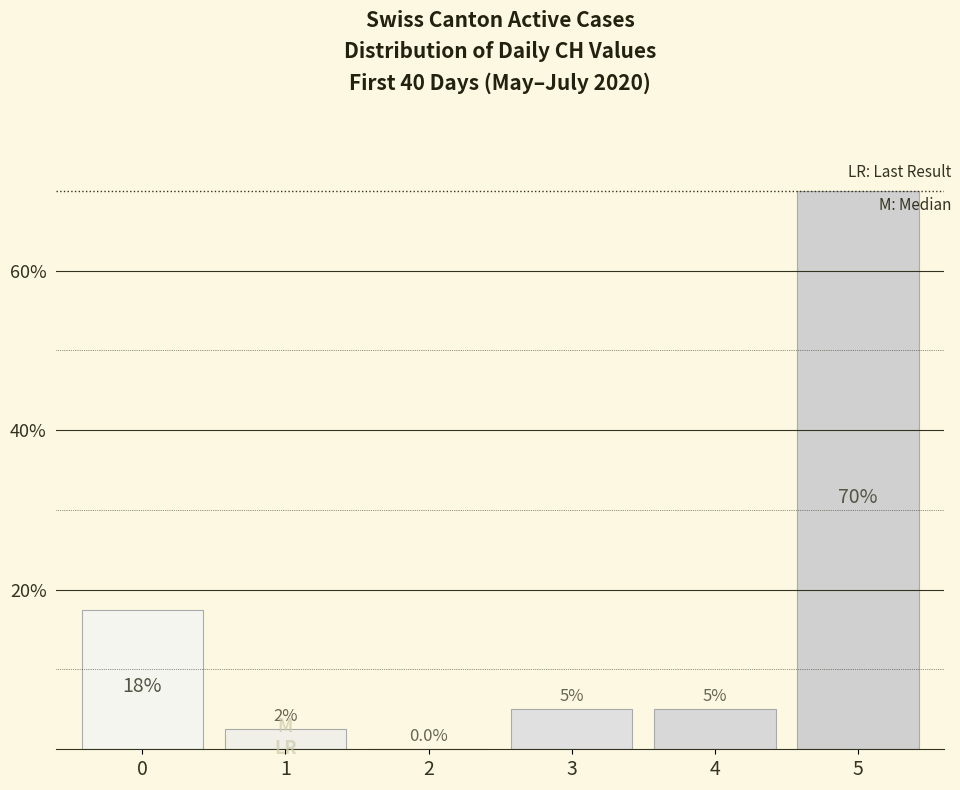

What value does the data have at 3?

0.1